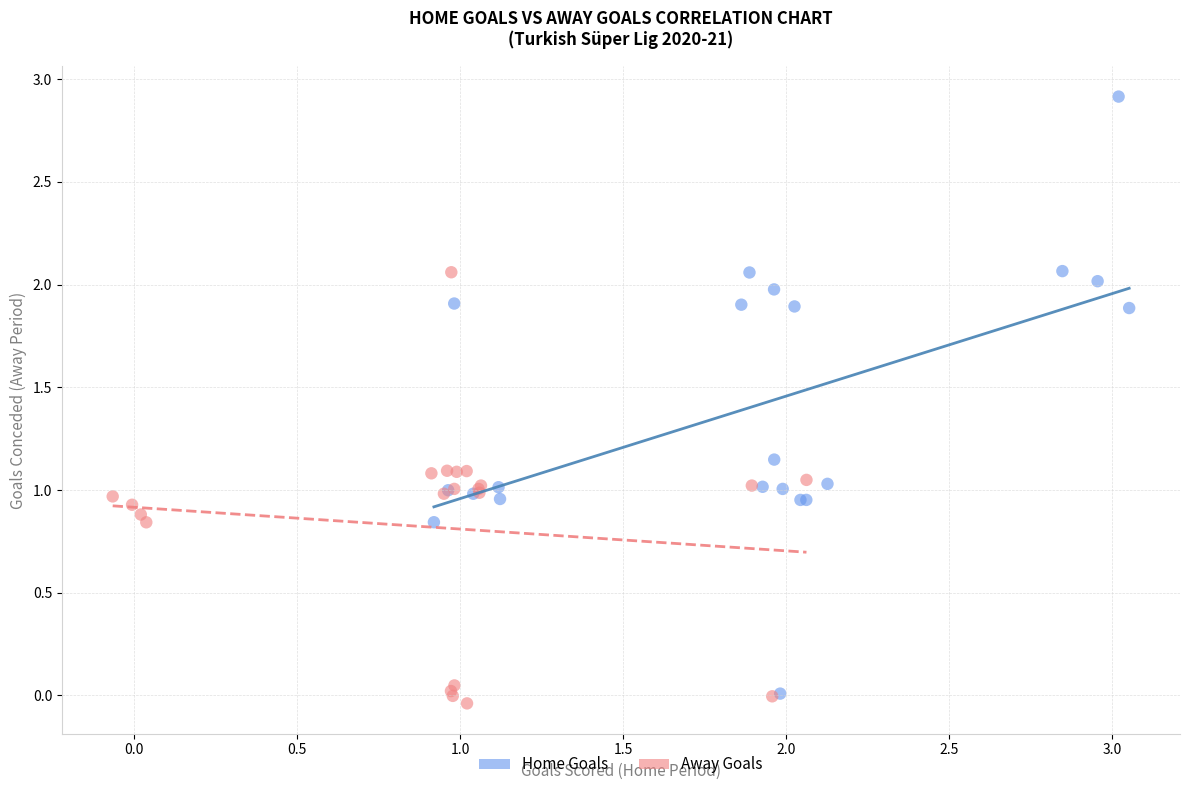

Which series has the largest Y range (max minus min)?

Home Goals